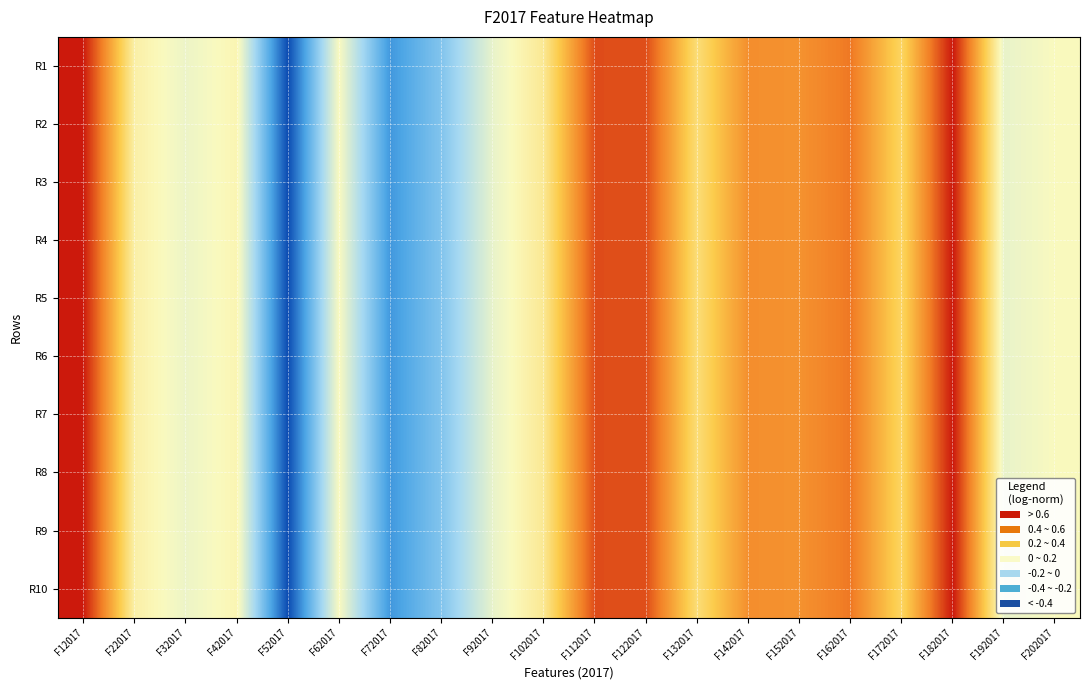

Reading left to right, list all the values displayed in this chart.

R1: F12017=1.0	F22017=0.5	F32017=0.5	F42017=0.5	F52017=0.0	F62017=0.5	F72017=0.1	F82017=0.3	F92017=0.5	F102017=0.6	F112017=0.9	F122017=0.9	F132017=0.6	F142017=0.8	F152017=0.8	F162017=0.8	F172017=0.6	F182017=1.0	F192017=0.5	F202017=0.5
R2: F12017=1.0	F22017=0.5	F32017=0.5	F42017=0.5	F52017=0.0	F62017=0.5	F72017=0.1	F82017=0.3	F92017=0.5	F102017=0.6	F112017=0.9	F122017=0.9	F132017=0.6	F142017=0.8	F152017=0.8	F162017=0.8	F172017=0.6	F182017=1.0	F192017=0.5	F202017=0.5
R3: F12017=1.0	F22017=0.5	F32017=0.5	F42017=0.5	F52017=0.0	F62017=0.5	F72017=0.1	F82017=0.3	F92017=0.5	F102017=0.6	F112017=0.9	F122017=0.9	F132017=0.6	F142017=0.8	F152017=0.8	F162017=0.8	F172017=0.6	F182017=1.0	F192017=0.5	F202017=0.5
R4: F12017=1.0	F22017=0.5	F32017=0.5	F42017=0.5	F52017=0.0	F62017=0.5	F72017=0.1	F82017=0.3	F92017=0.5	F102017=0.6	F112017=0.9	F122017=0.9	F132017=0.6	F142017=0.8	F152017=0.8	F162017=0.8	F172017=0.6	F182017=1.0	F192017=0.5	F202017=0.5
R5: F12017=1.0	F22017=0.5	F32017=0.5	F42017=0.5	F52017=0.0	F62017=0.5	F72017=0.1	F82017=0.3	F92017=0.5	F102017=0.6	F112017=0.9	F122017=0.9	F132017=0.6	F142017=0.8	F152017=0.8	F162017=0.8	F172017=0.6	F182017=1.0	F192017=0.5	F202017=0.5
R6: F12017=1.0	F22017=0.5	F32017=0.5	F42017=0.5	F52017=0.0	F62017=0.5	F72017=0.1	F82017=0.3	F92017=0.5	F102017=0.6	F112017=0.9	F122017=0.9	F132017=0.6	F142017=0.8	F152017=0.8	F162017=0.8	F172017=0.6	F182017=1.0	F192017=0.5	F202017=0.5
R7: F12017=1.0	F22017=0.5	F32017=0.5	F42017=0.5	F52017=0.0	F62017=0.5	F72017=0.1	F82017=0.3	F92017=0.5	F102017=0.6	F112017=0.9	F122017=0.9	F132017=0.6	F142017=0.8	F152017=0.8	F162017=0.8	F172017=0.6	F182017=1.0	F192017=0.5	F202017=0.5
R8: F12017=1.0	F22017=0.5	F32017=0.5	F42017=0.5	F52017=0.0	F62017=0.5	F72017=0.1	F82017=0.3	F92017=0.5	F102017=0.6	F112017=0.9	F122017=0.9	F132017=0.6	F142017=0.8	F152017=0.8	F162017=0.8	F172017=0.6	F182017=1.0	F192017=0.5	F202017=0.5
R9: F12017=1.0	F22017=0.5	F32017=0.5	F42017=0.5	F52017=0.0	F62017=0.5	F72017=0.1	F82017=0.3	F92017=0.5	F102017=0.6	F112017=0.9	F122017=0.9	F132017=0.6	F142017=0.8	F152017=0.8	F162017=0.8	F172017=0.6	F182017=1.0	F192017=0.5	F202017=0.5
R10: F12017=1.0	F22017=0.5	F32017=0.5	F42017=0.5	F52017=0.0	F62017=0.5	F72017=0.1	F82017=0.3	F92017=0.5	F102017=0.6	F112017=0.9	F122017=0.9	F132017=0.6	F142017=0.8	F152017=0.8	F162017=0.8	F172017=0.6	F182017=1.0	F192017=0.5	F202017=0.5